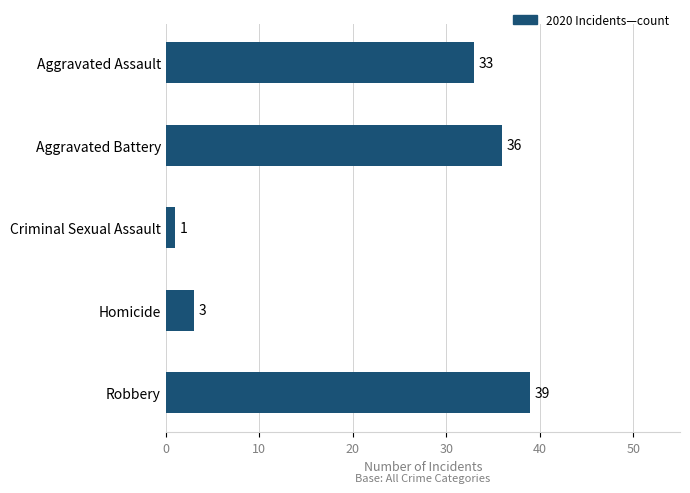

Which category has the highest value across all series?

Robbery